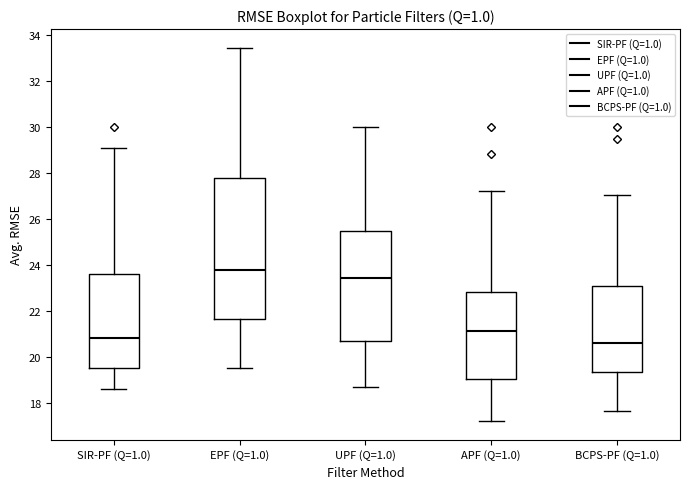

Which box is the tallest, from its lower edge to its upper edge?

EPF (Q=1.0)